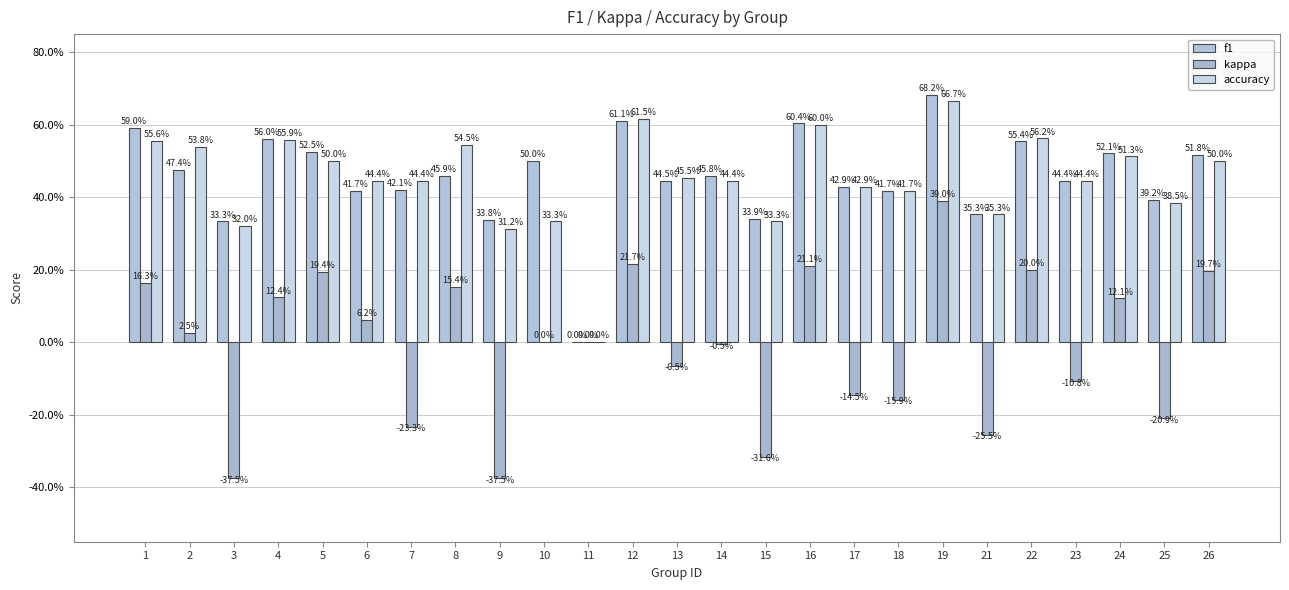

At which label does kappa reach its peak?

19